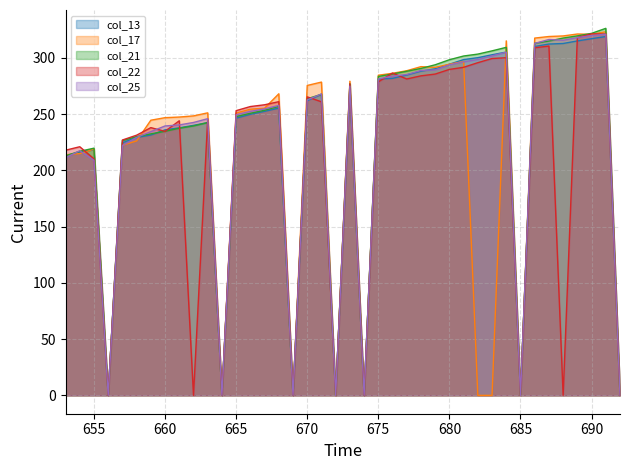

At which label is col_21 closest to 163?

653